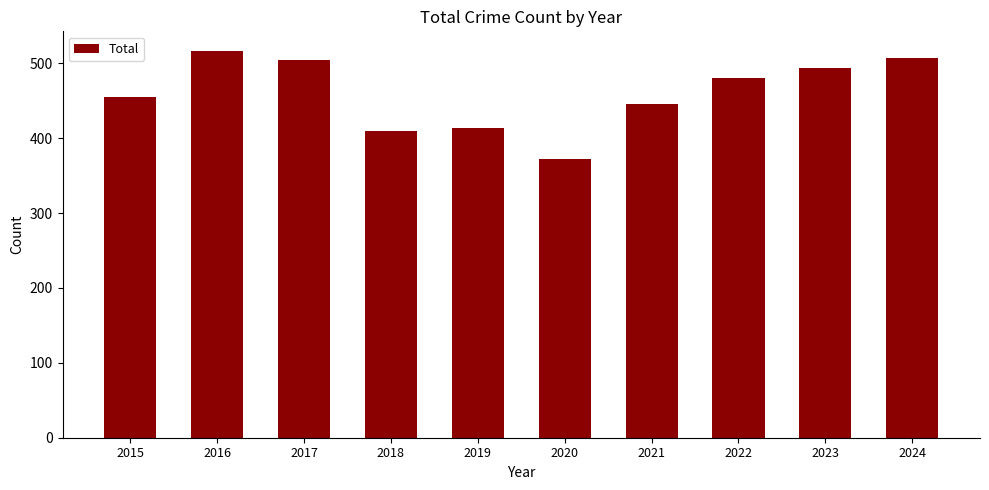

What is the difference between the maximum and minimum values?

145